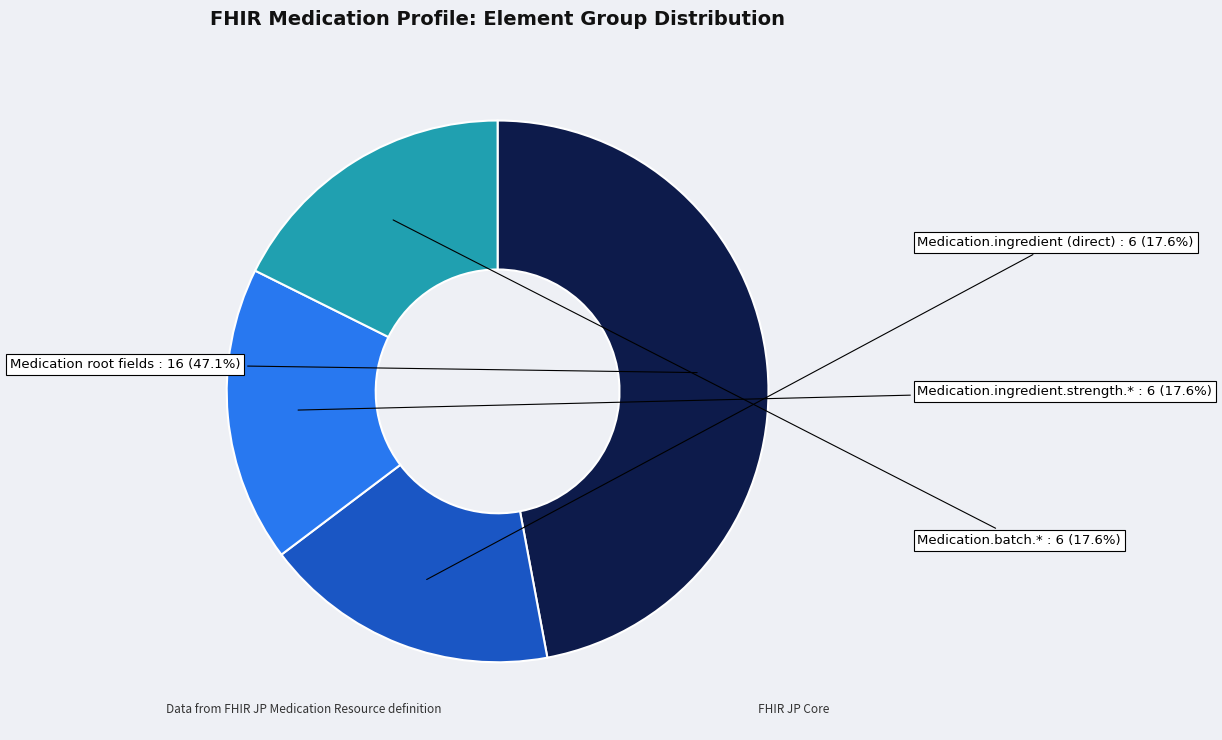

Is there a majority slice in this chart?

No